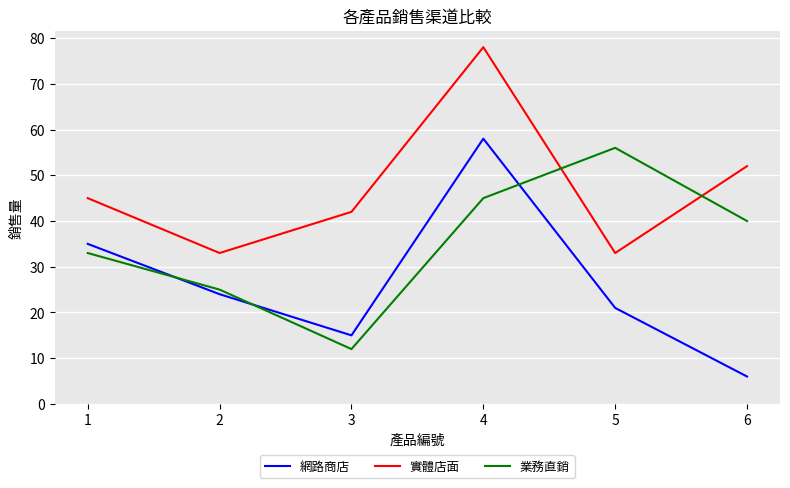

List the series in order of their overall mean, lowest first.

網路商店, 業務直銷, 實體店面